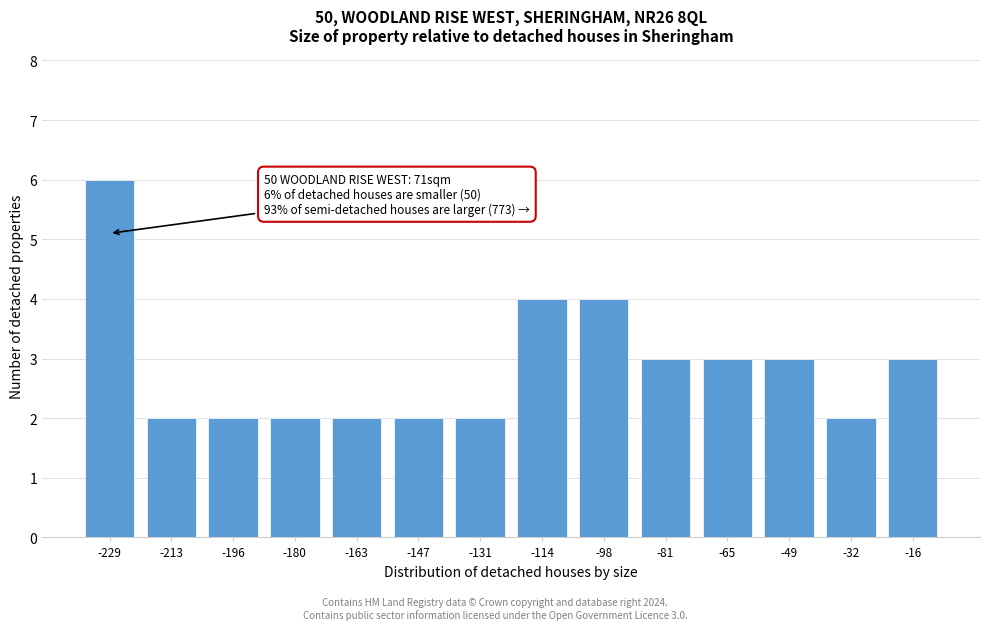

Reading left to right, what are all the values shown in this chart?

-229=6	-213=2	-196=2	-180=2	-163=2	-147=2	-131=2	-114=4	-98=4	-81=3	-65=3	-49=3	-32=2	-16=3